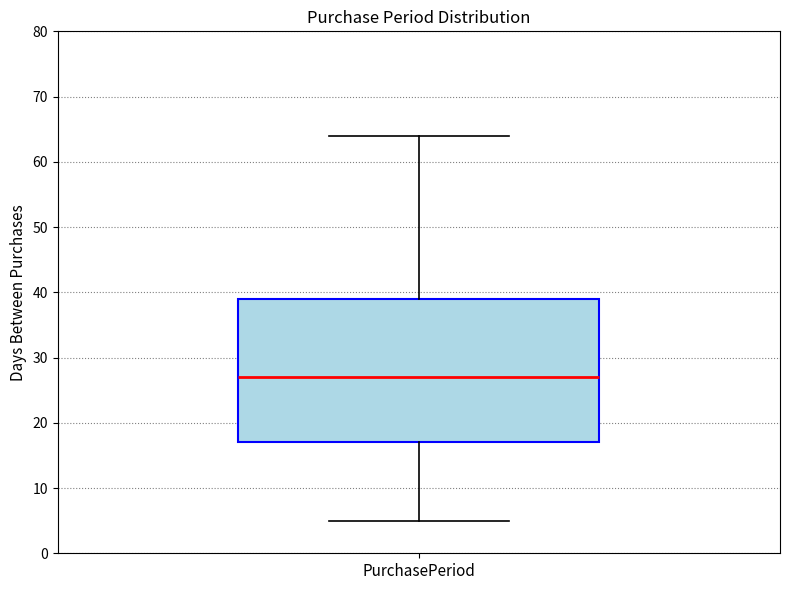

Read this box plot against the y-axis: the position of the median line, the range covered by the box, and the ends of both whiskers. The values are not printed on the chart, so give them approximately, as read against the axis.

median 27, box 17 to 39, whiskers 5 to 64